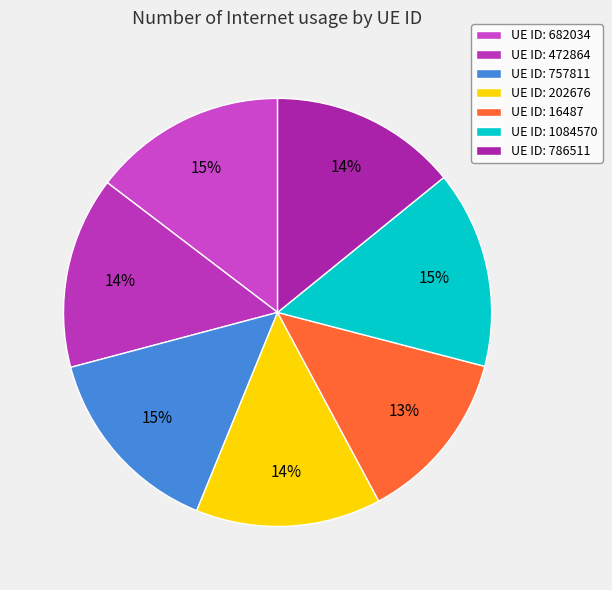

How many slices are in this pie chart?

7